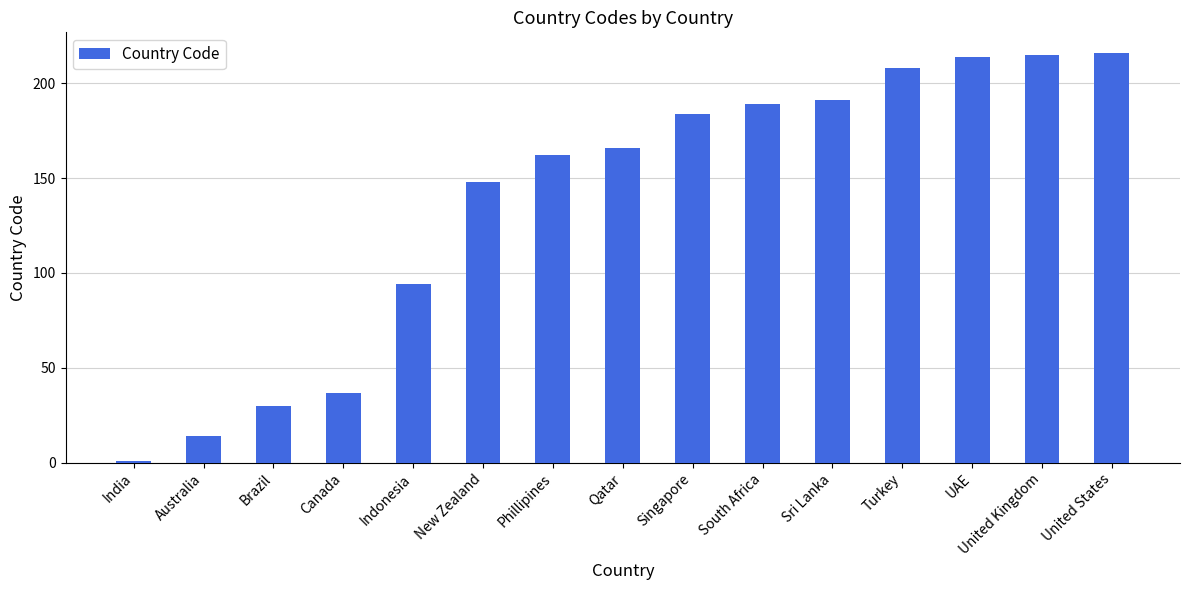

What is the label of the 2nd bar from the left?

Australia